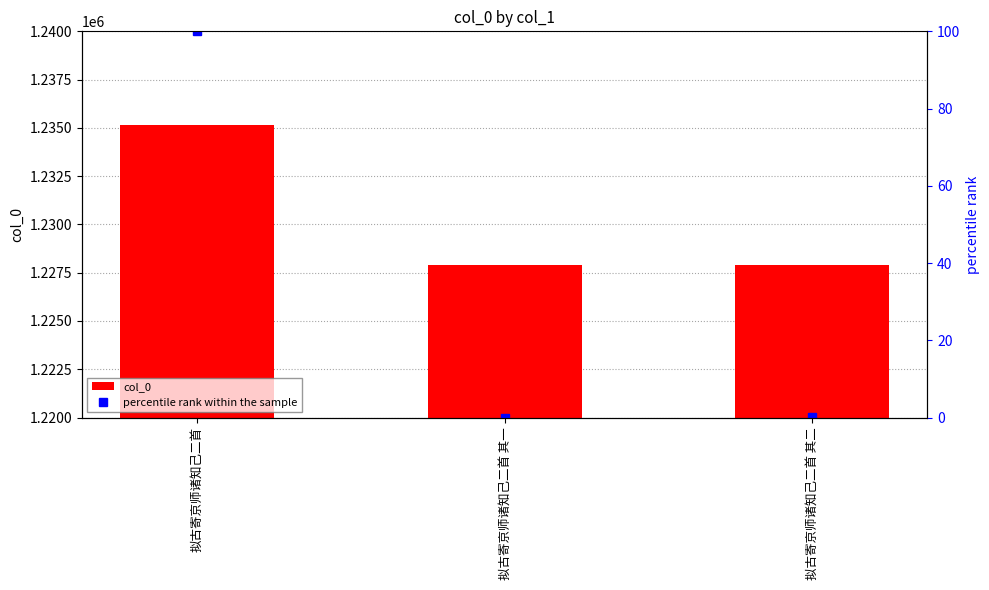

Reading left to right, list all the values displayed in this chart.

col_0: 1235154.0	1227881.0	1227882.0
percentile rank within the sample: 100.0	0.0	0.0